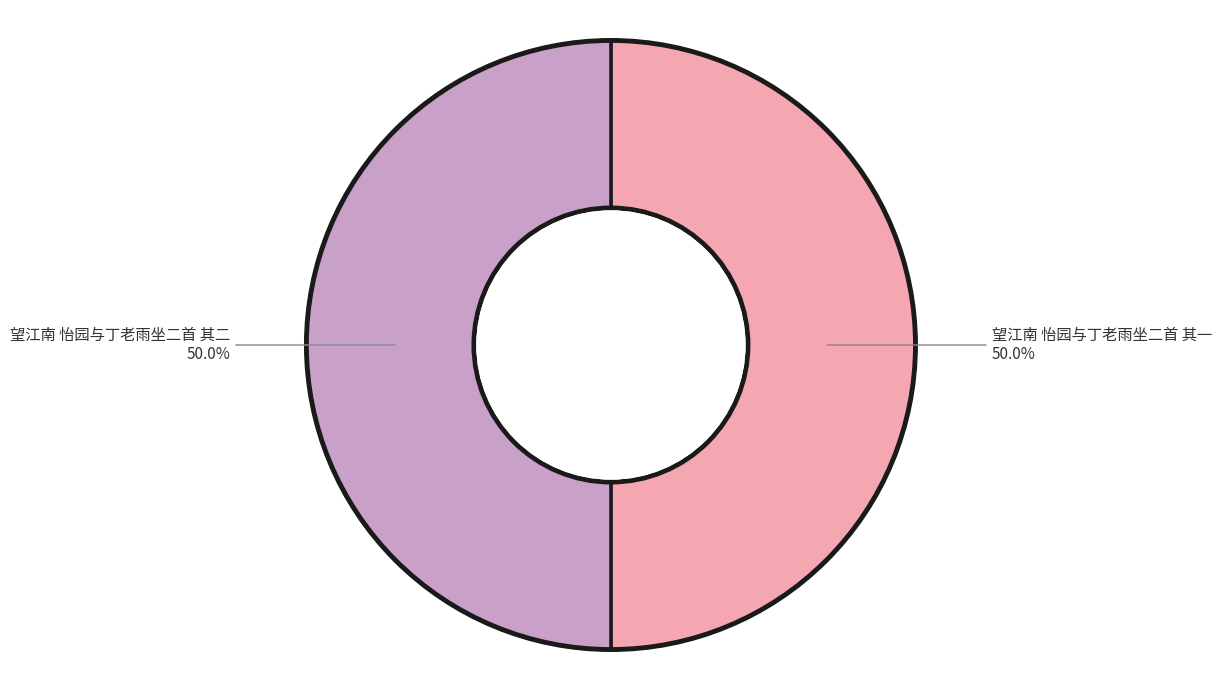

How many slices are in this pie chart?

2